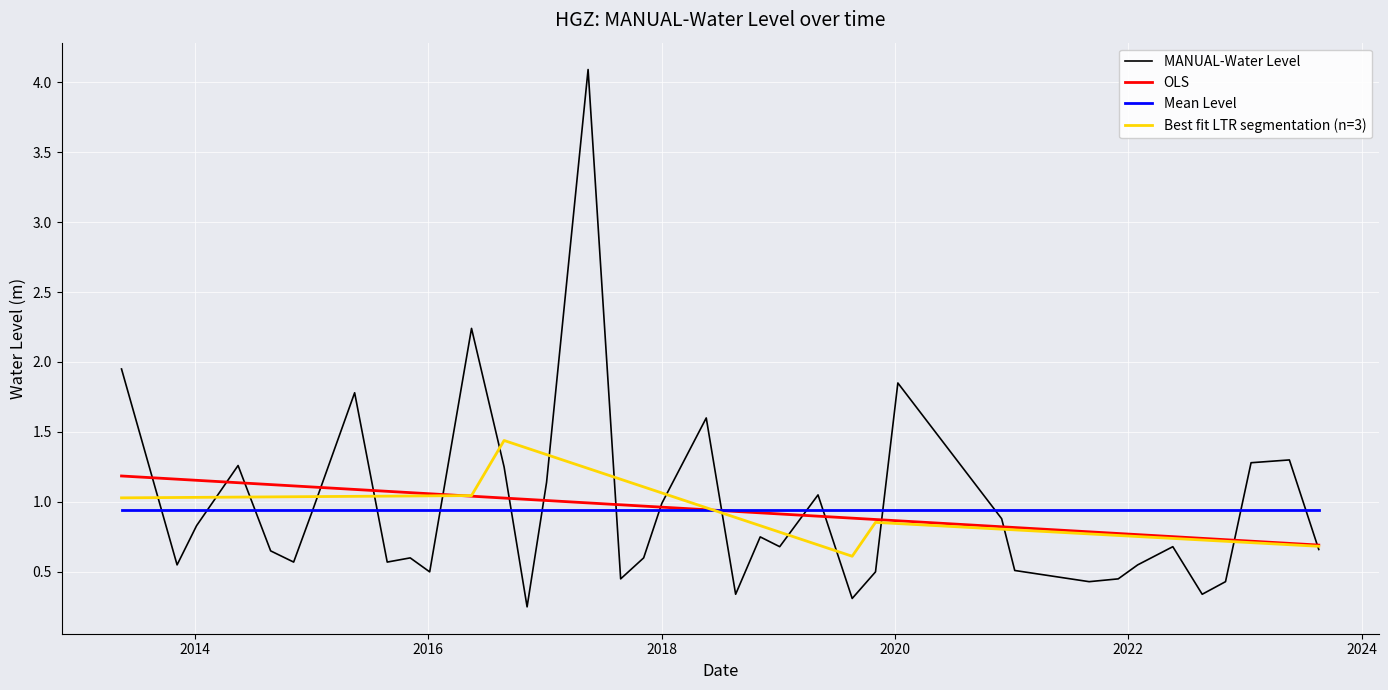

What is the lowest value of the OLS series?

0.7